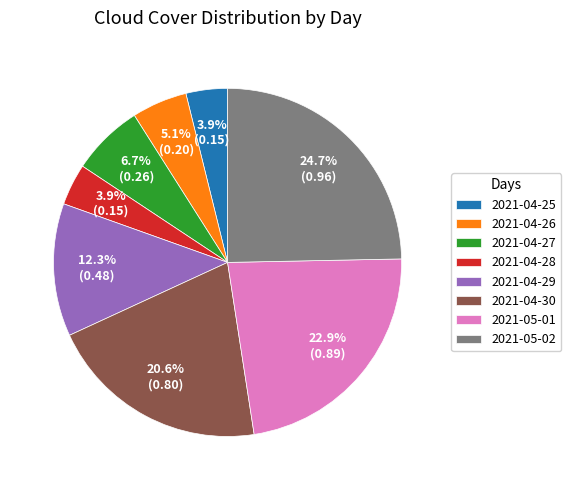

Which category has the biggest portion of the pie?

2021-05-02